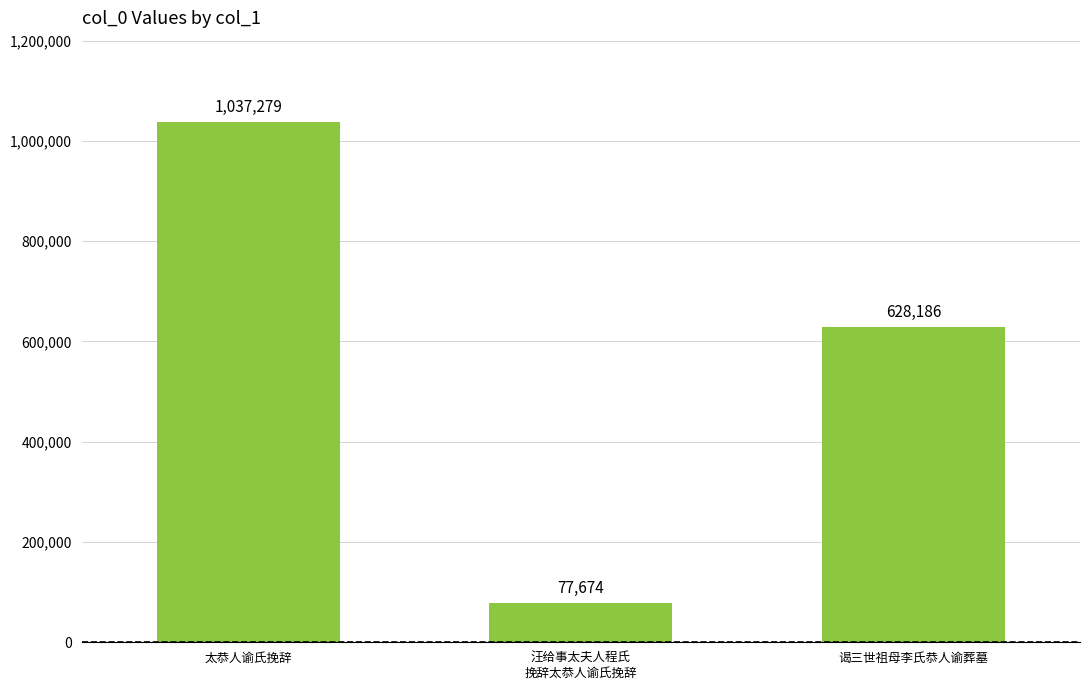

The chart shows a value of 628186 at 谒三世祖母李氏恭人谕葬墓. True or false?

True